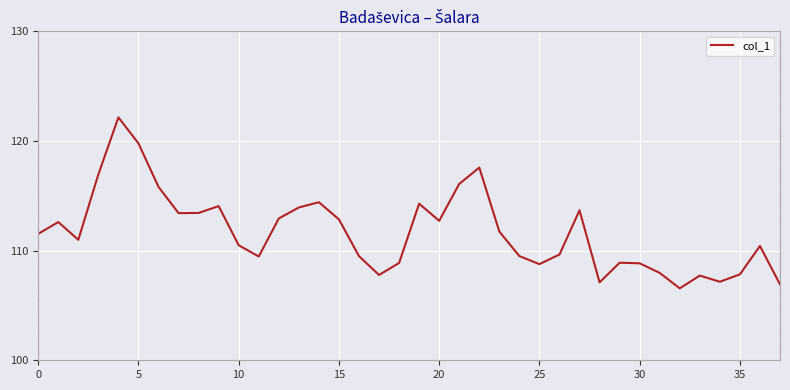

What is the difference between the maximum and minimum values?

15.6